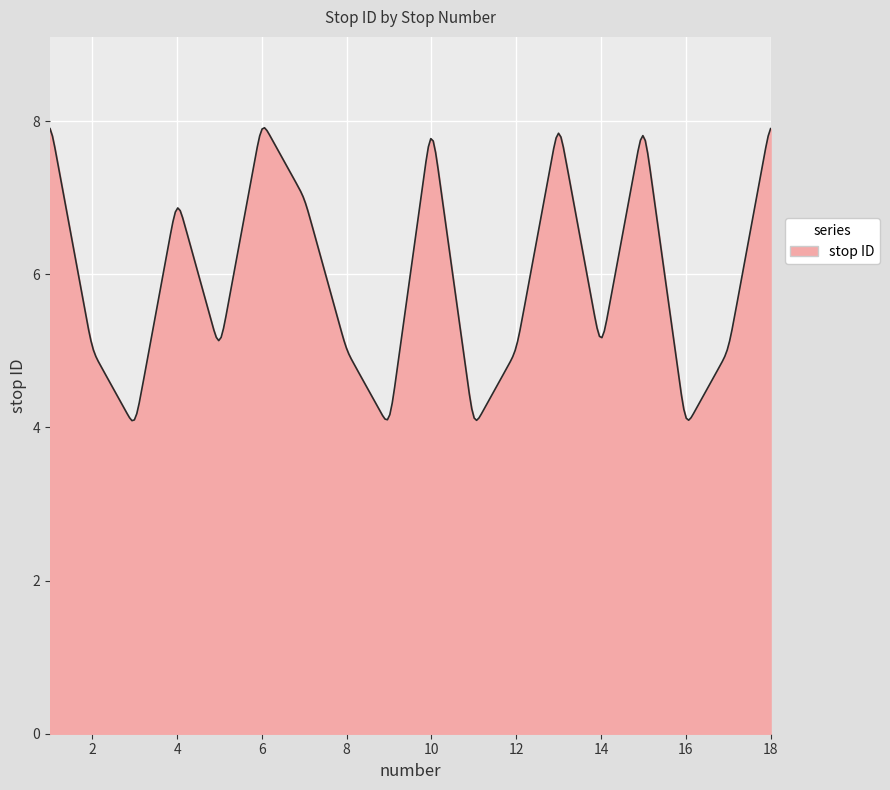

What is the difference between the maximum and minimum values?

3.8